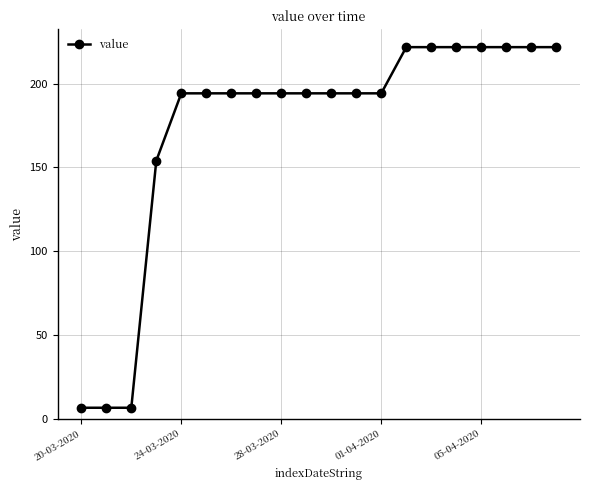

What is the smallest value displayed?

6.7